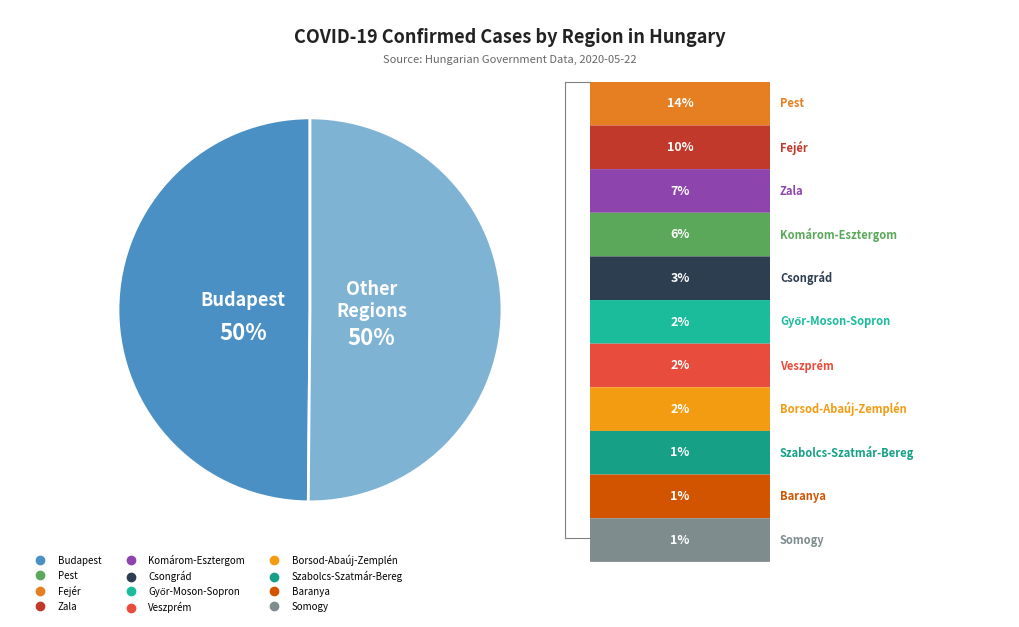

To the nearest percent, what is the average slice percentage?

50%